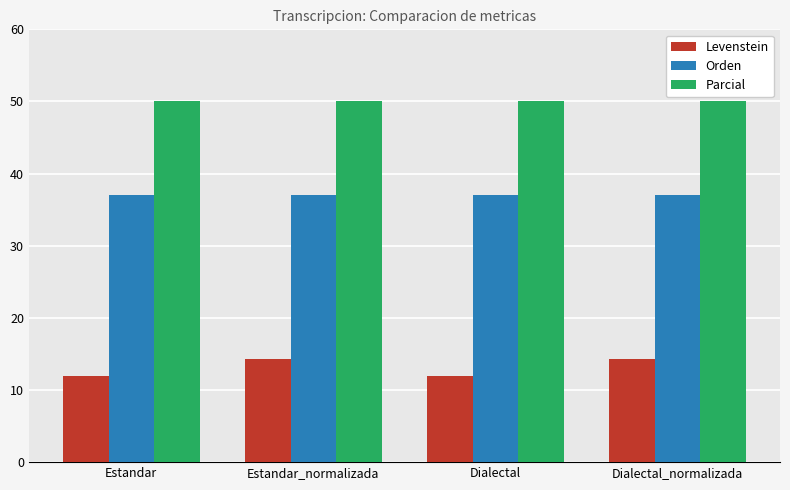

How many series are shown in this chart?

3